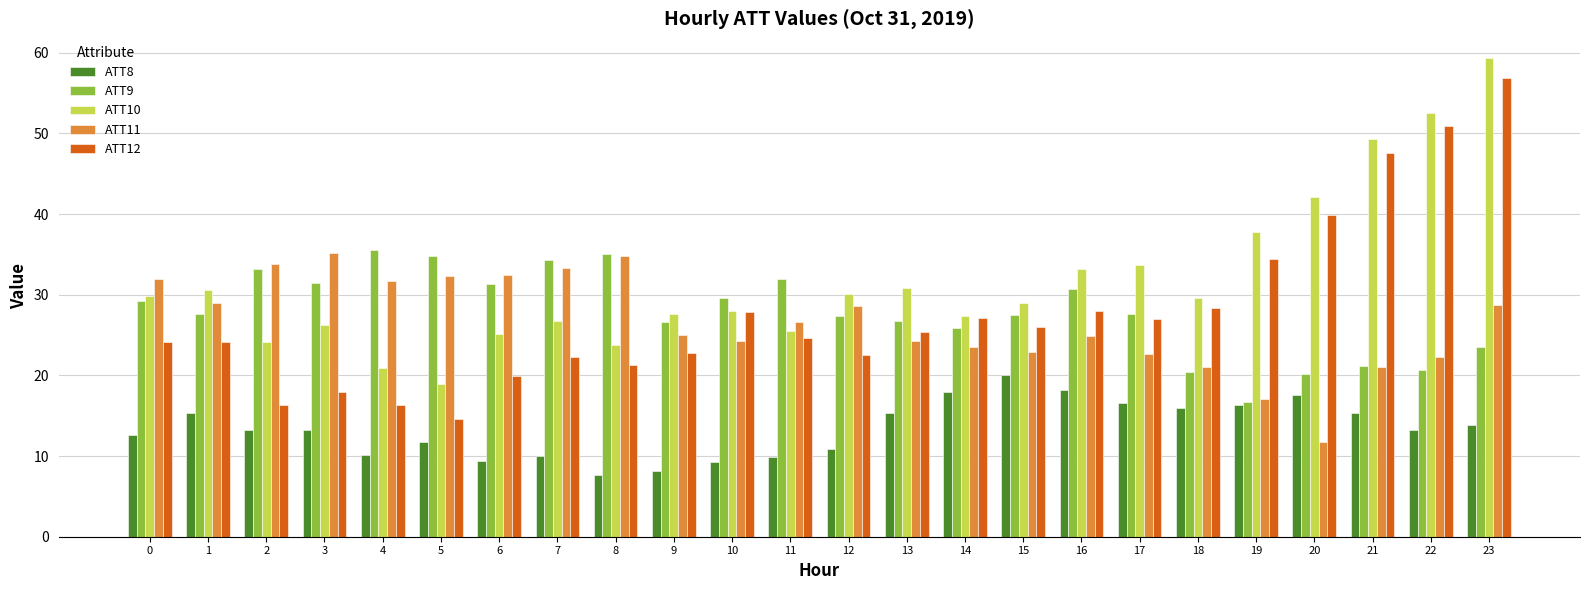

Which series has the largest total across all categories?

ATT10